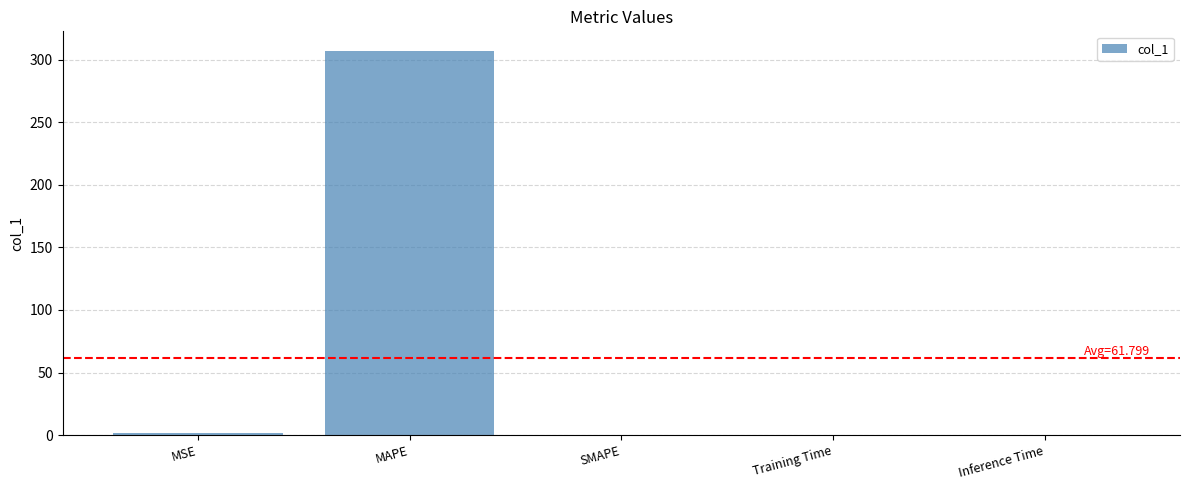

Is it true that the value at SMAPE is 192.5?

False